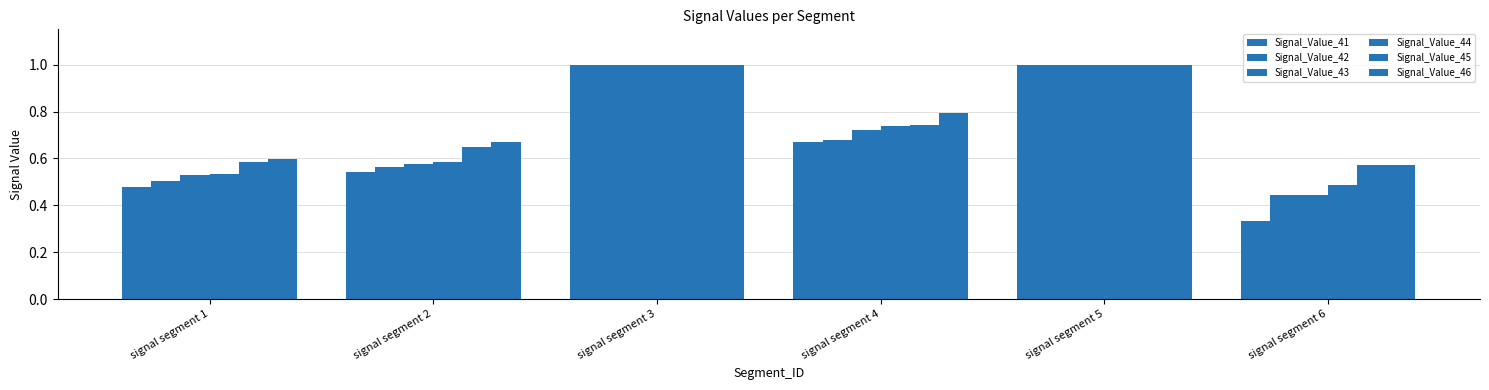

Are the bars grouped side by side (vs. stacked)?

Yes